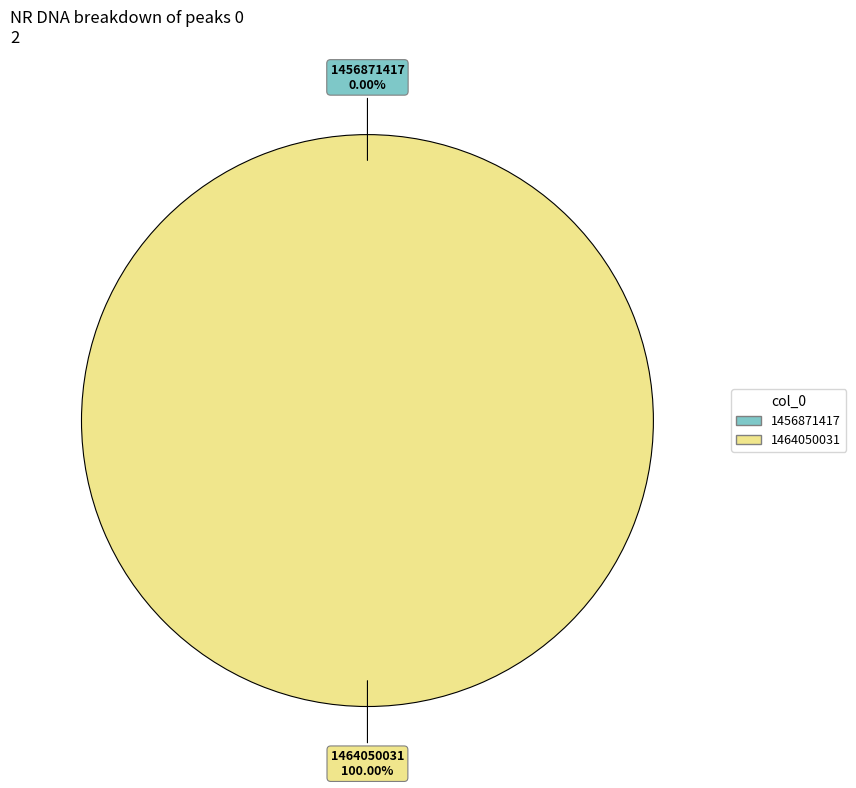

Count the number of slices in the pie.

2